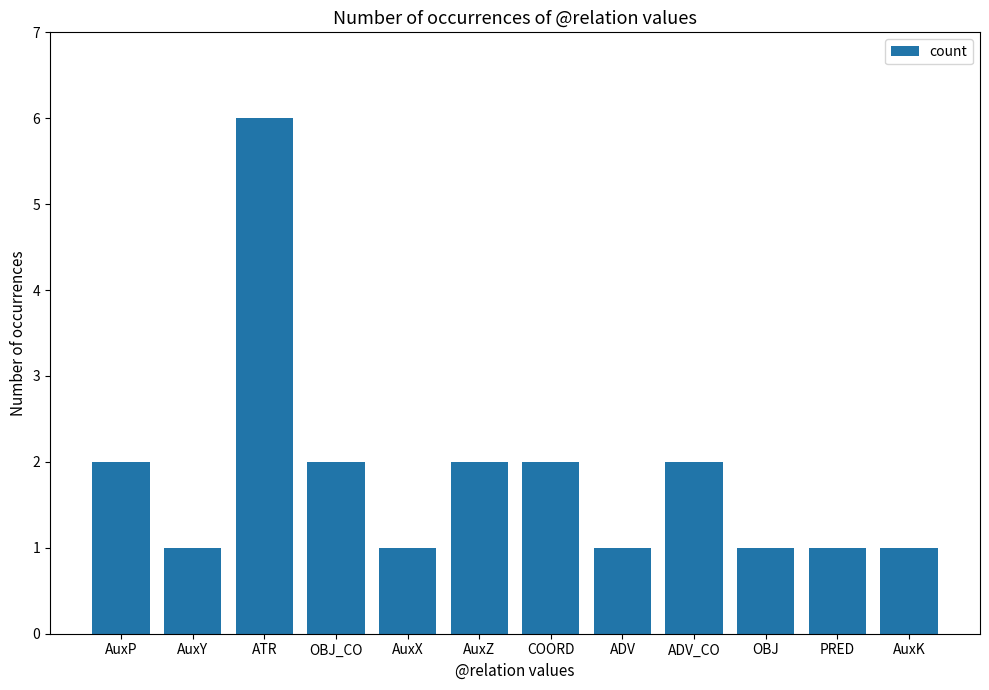

What is the value of the 12th bar from the left?

1